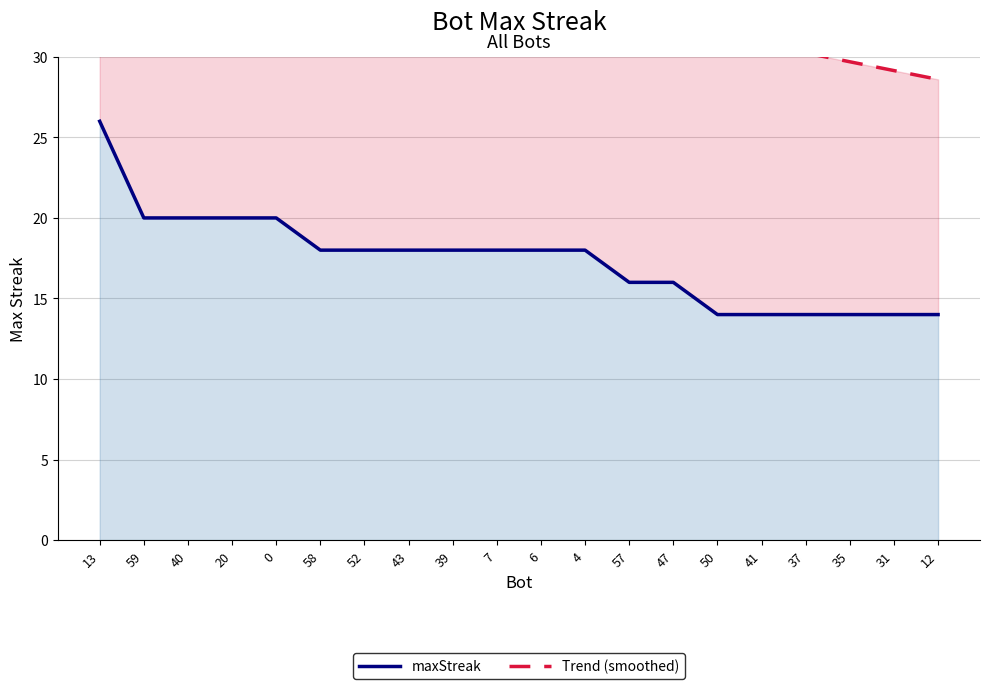

True or false: maxStreak and Trend (smoothed) cross at least once.

False